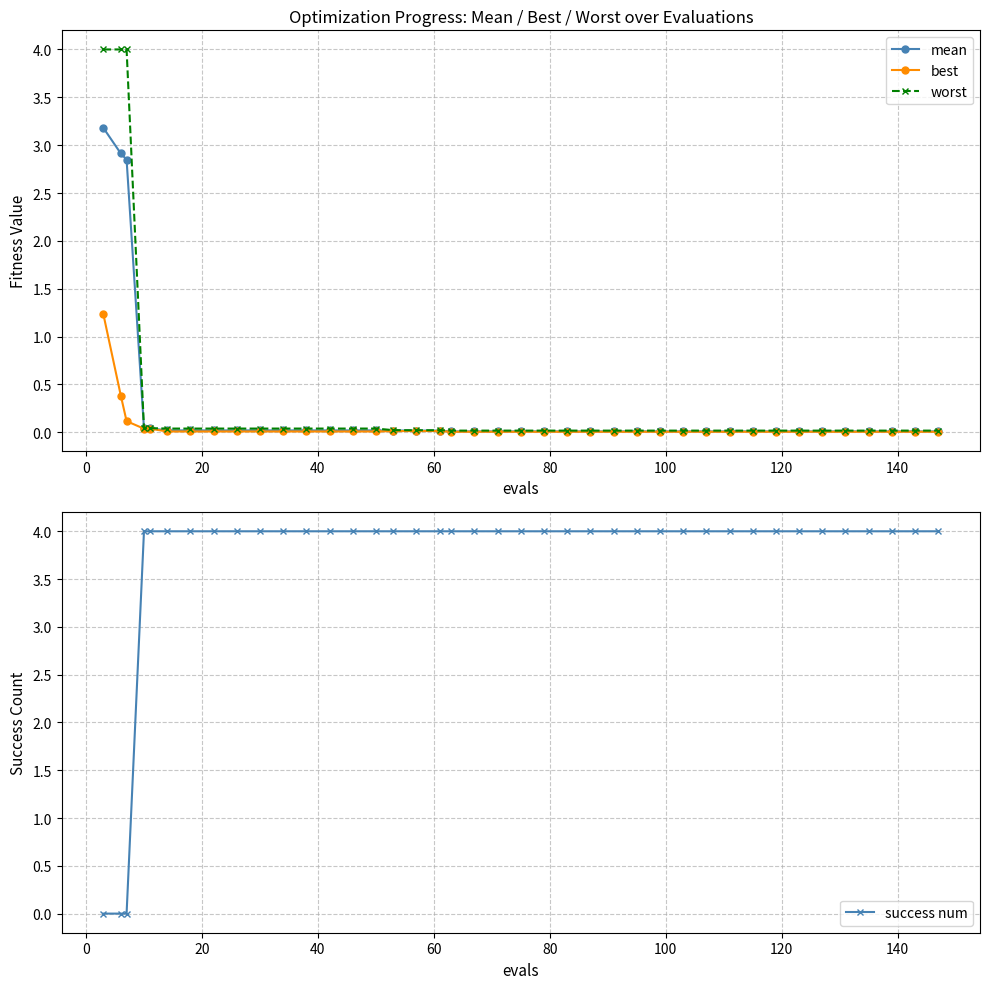

What is the value of the success num point at the 18th from the left?

4